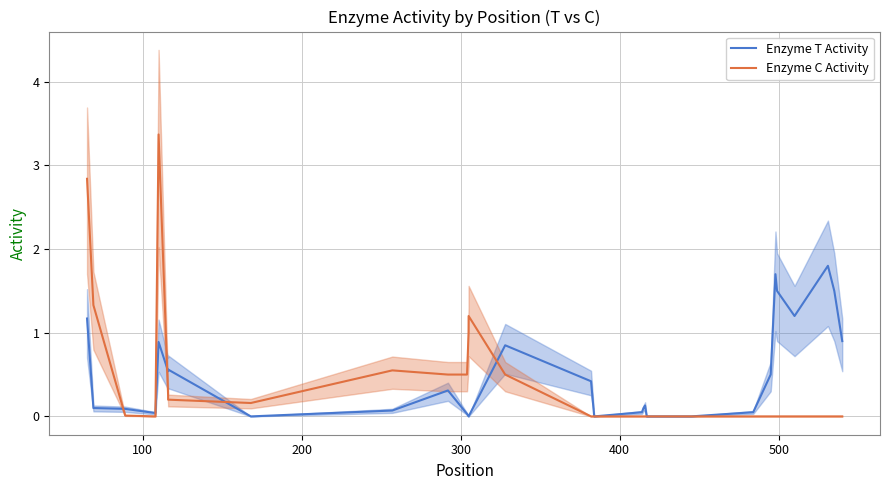

Rank the series by their maximum value, from lowest to highest.

Enzyme T Activity, Enzyme C Activity